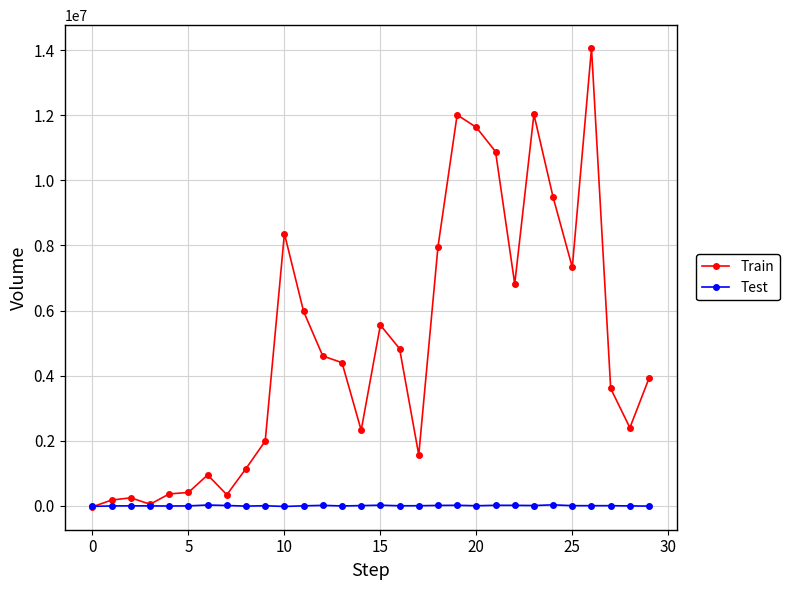

What is the maximum value for Train?

14065785.0